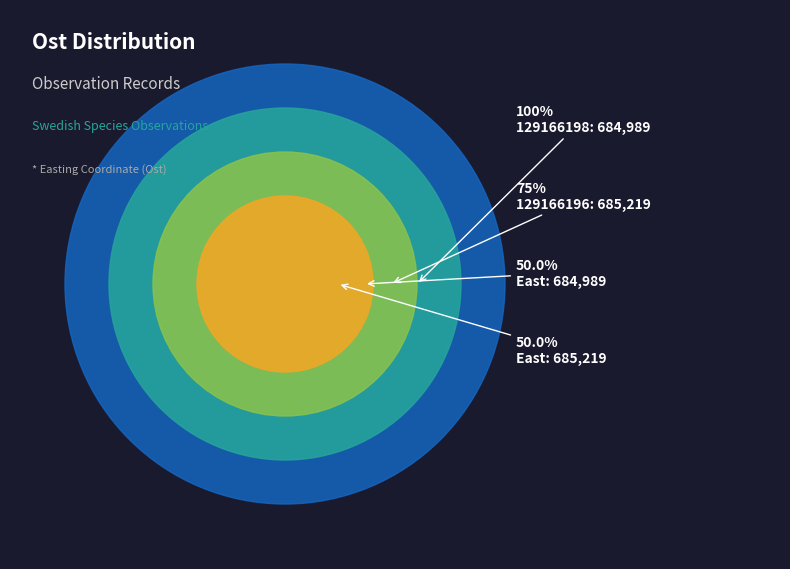

To the nearest percent, what is the combined percentage of 129166196 and 129166198?

100%